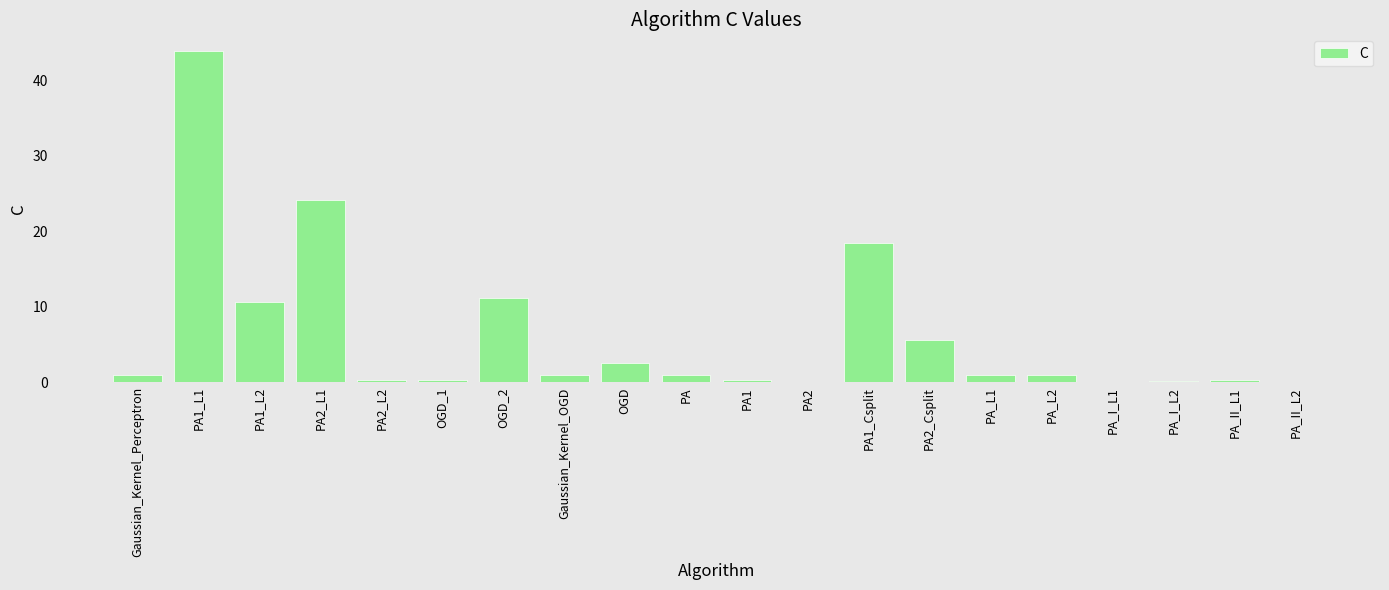

What is the average value?

6.1